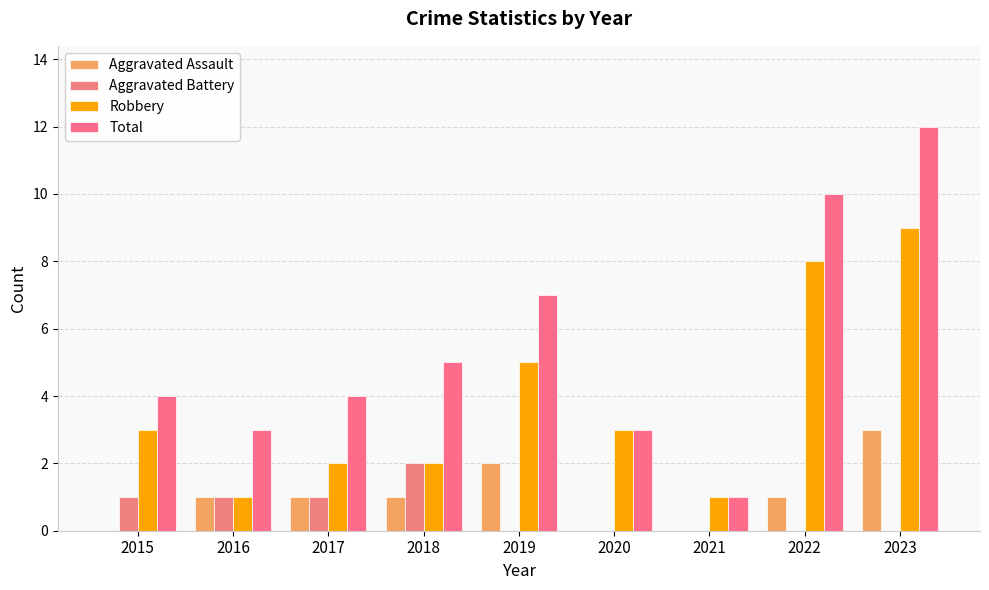

How many series are shown in this chart?

4